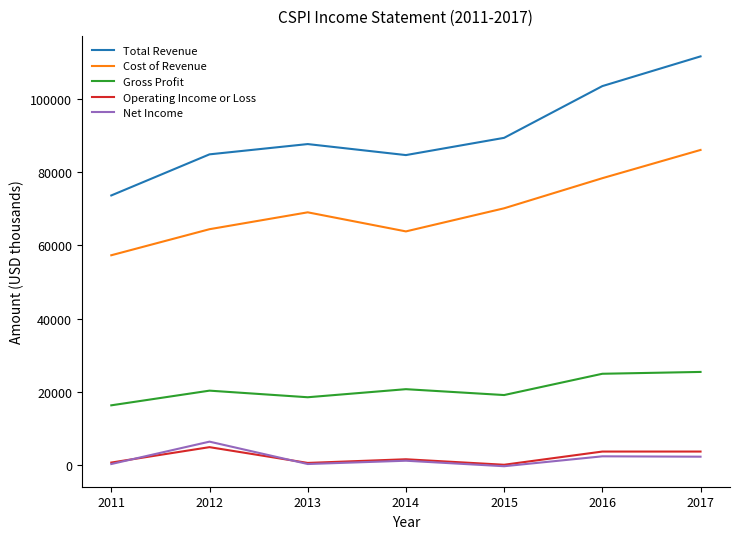

What is the greatest value displayed?

111500